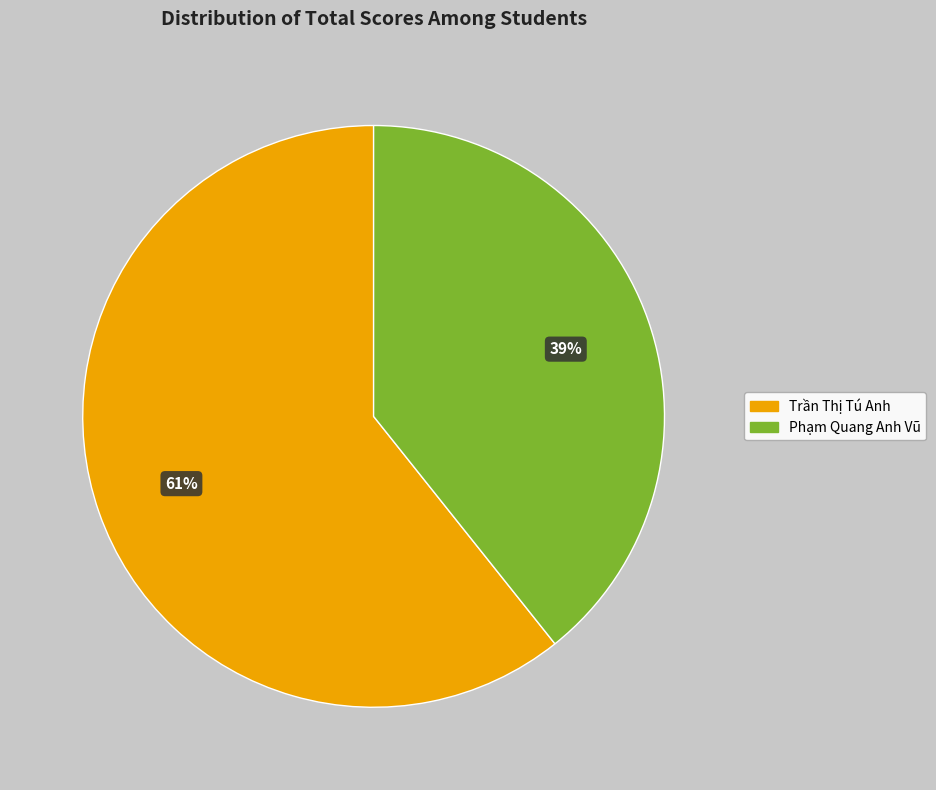

To the nearest percent, what percentage of the pie is Trần Thị Tú Anh?

61%